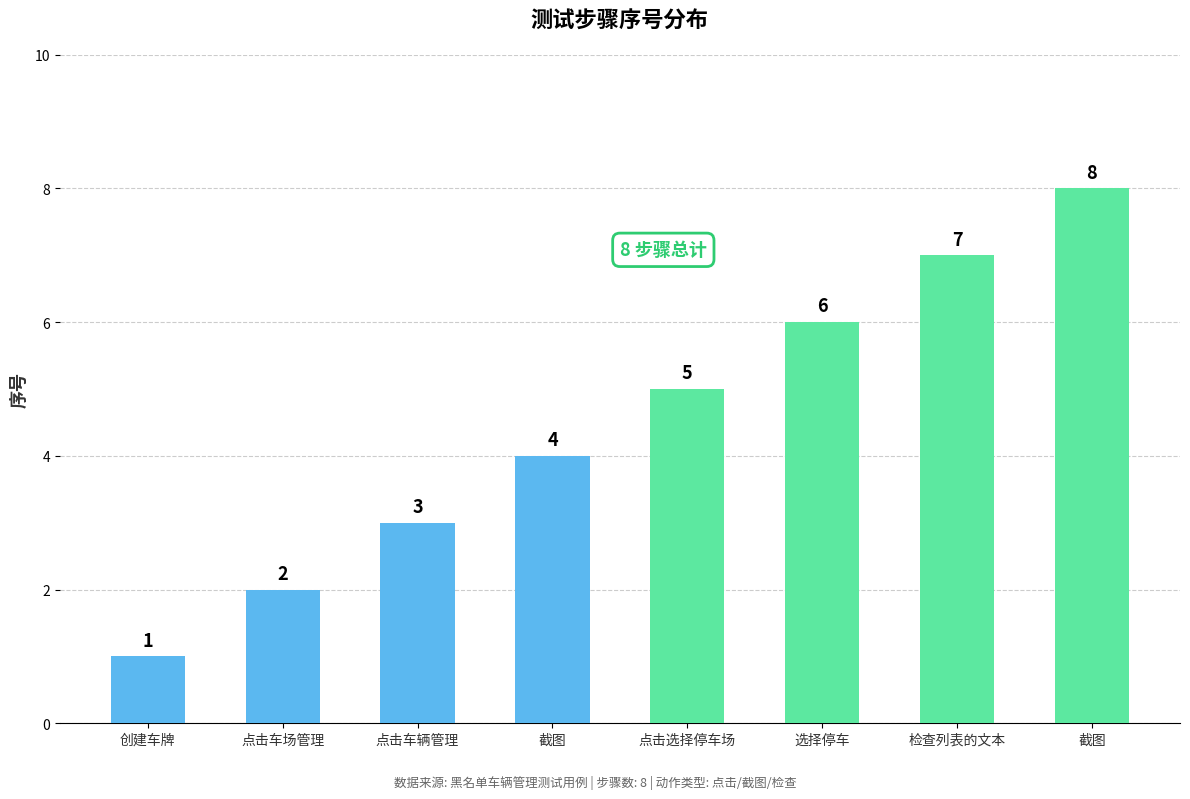

How many data points does each series have?

8